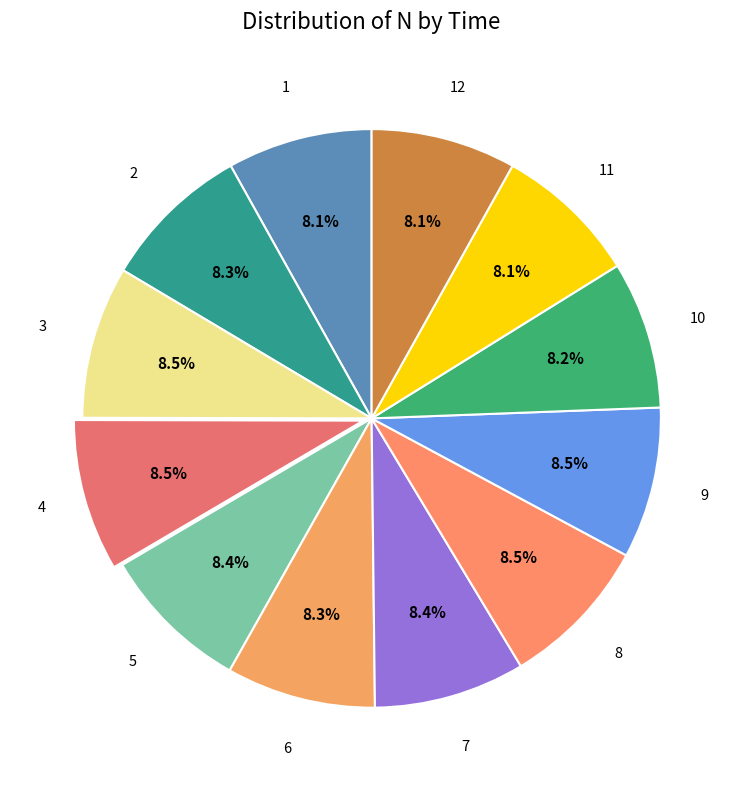

Is there a majority slice in this chart?

No